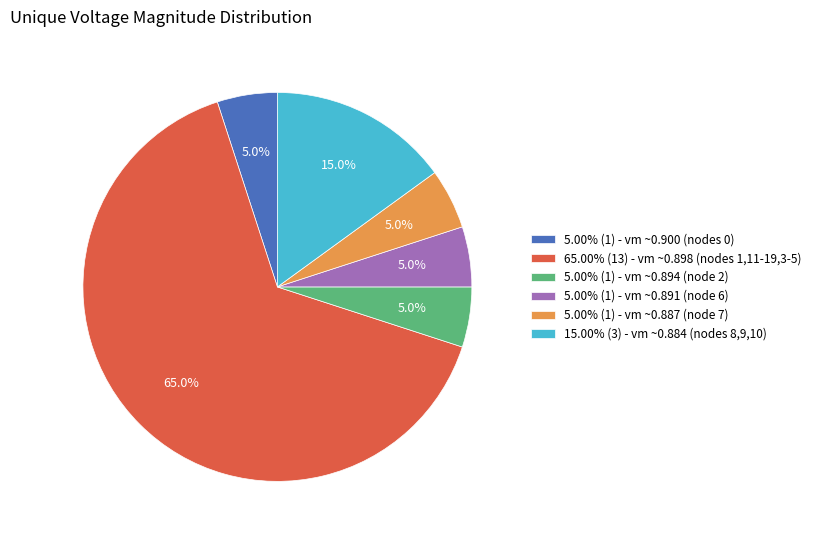

Approximately how many times larger is the value at 5.00% (1) - vm ~0.900 (nodes 0) compared to 5.00% (1) - vm ~0.891 (node 6)?

1.0